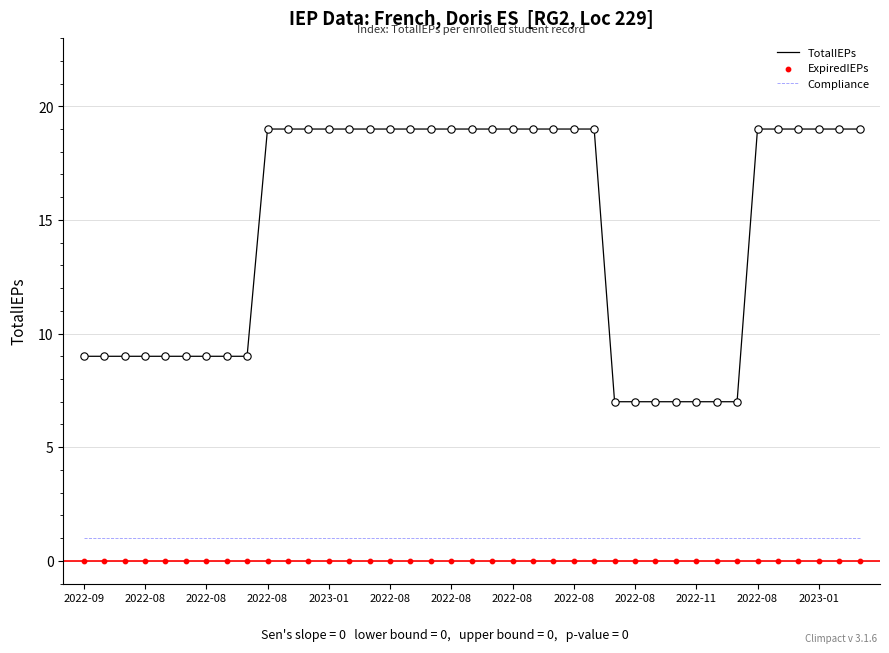

Which series has the largest total across all categories?

TotalIEPs